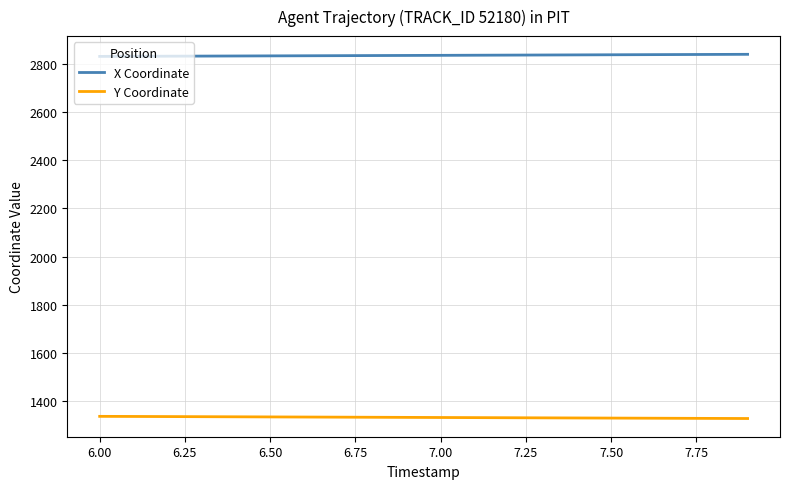

Which series has the largest total across all categories?

X Coordinate